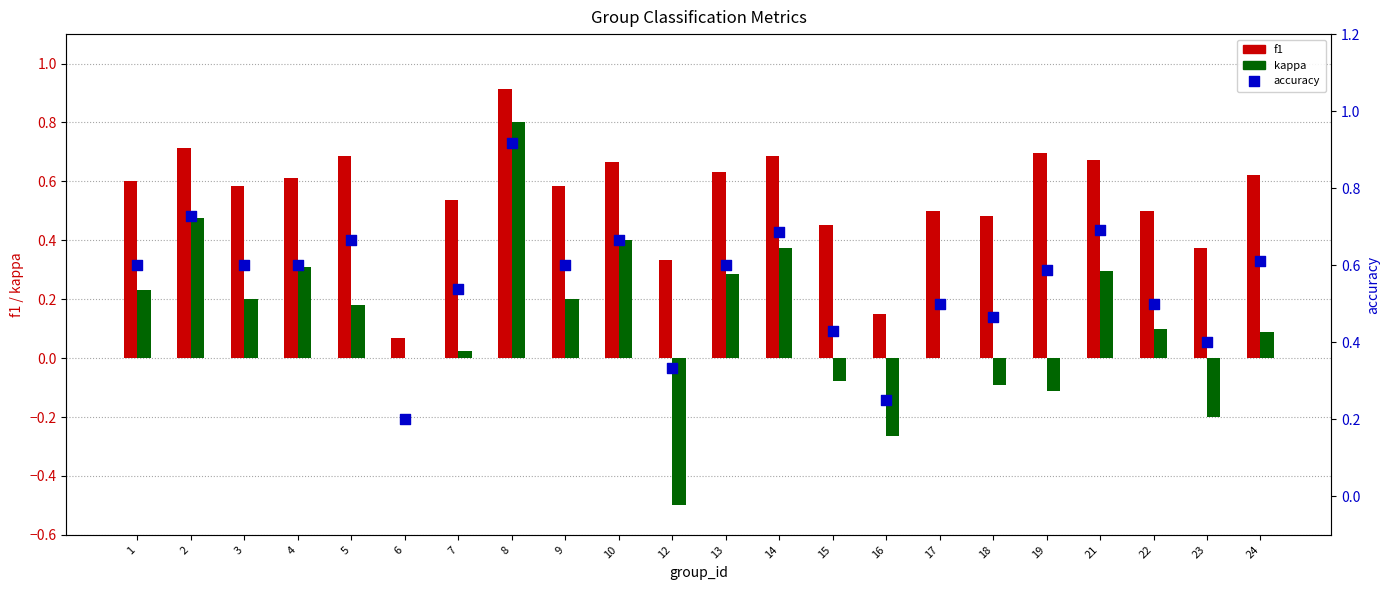

Which series reaches the minimum Y coordinate?

kappa